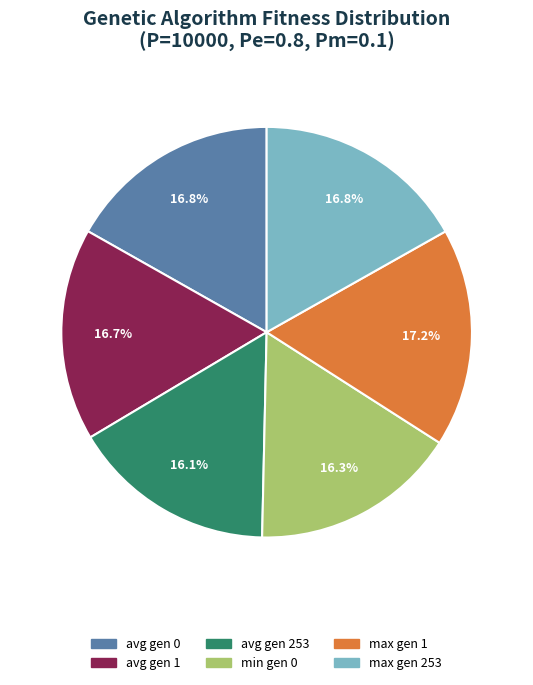

How many slices are in this pie chart?

6